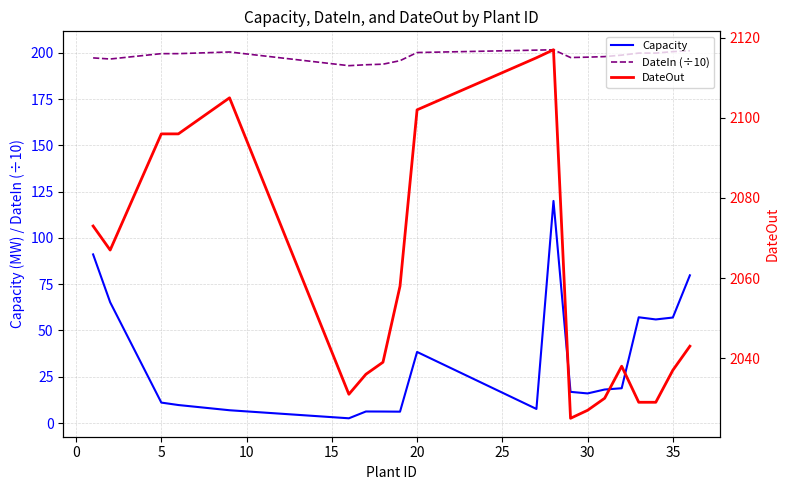

True or false: Capacity and DateIn (÷10) intersect in this chart.

False